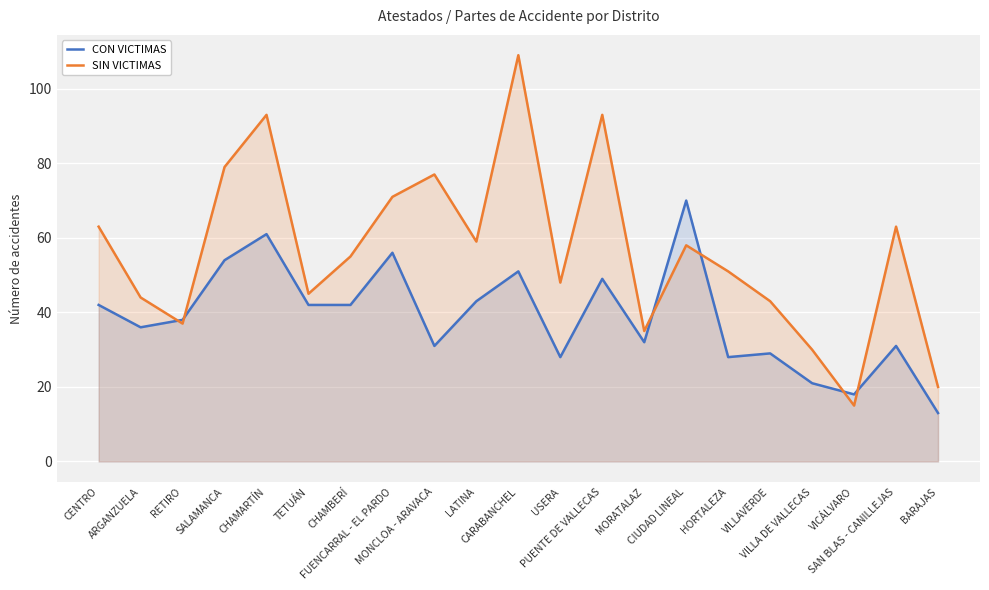

What is the value of the SIN VICTIMAS point at the 21st from the left?

20